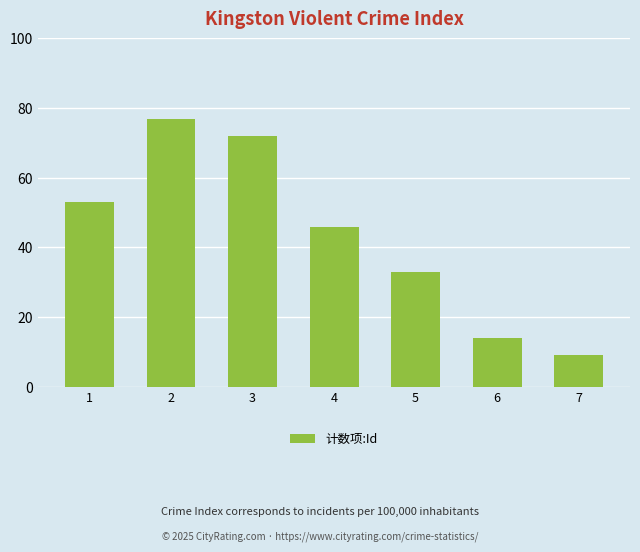

True or false: the data shows 49 at 3.

False